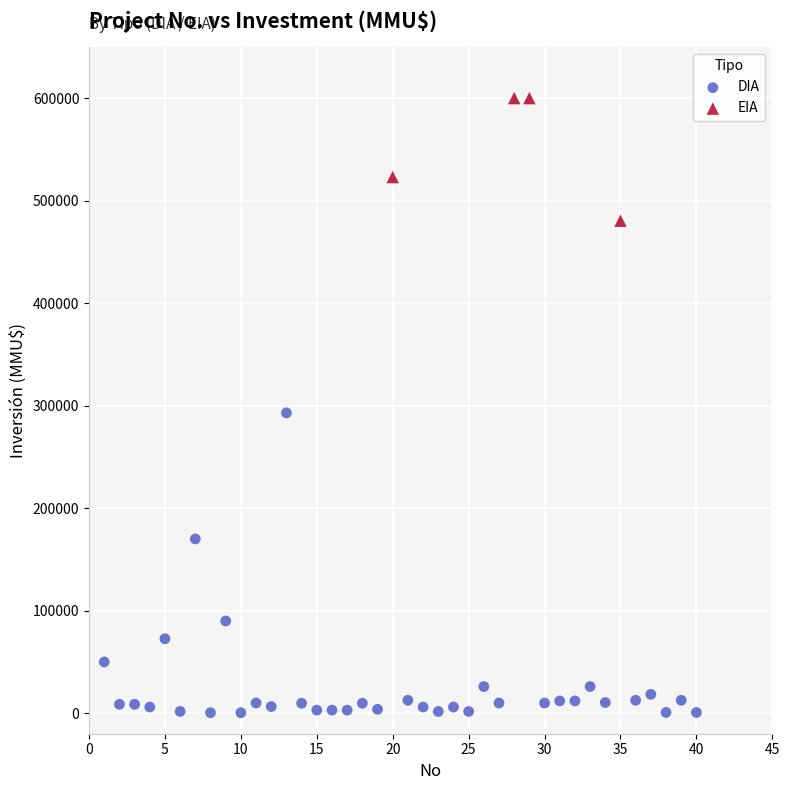

Which series reaches the maximum Y coordinate?

EIA